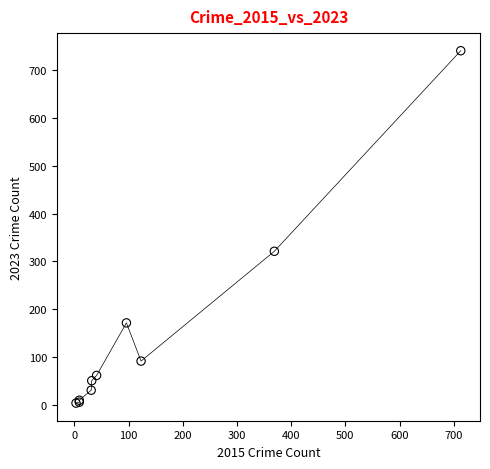

What Y value in the scatter plot is closest to 372?

321